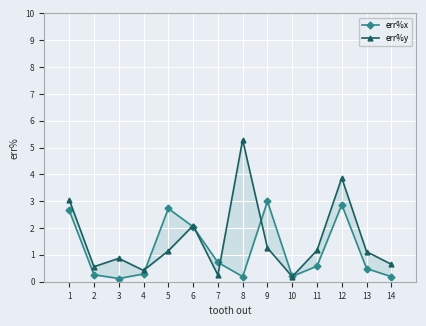

Which category has the highest value across all series?

8